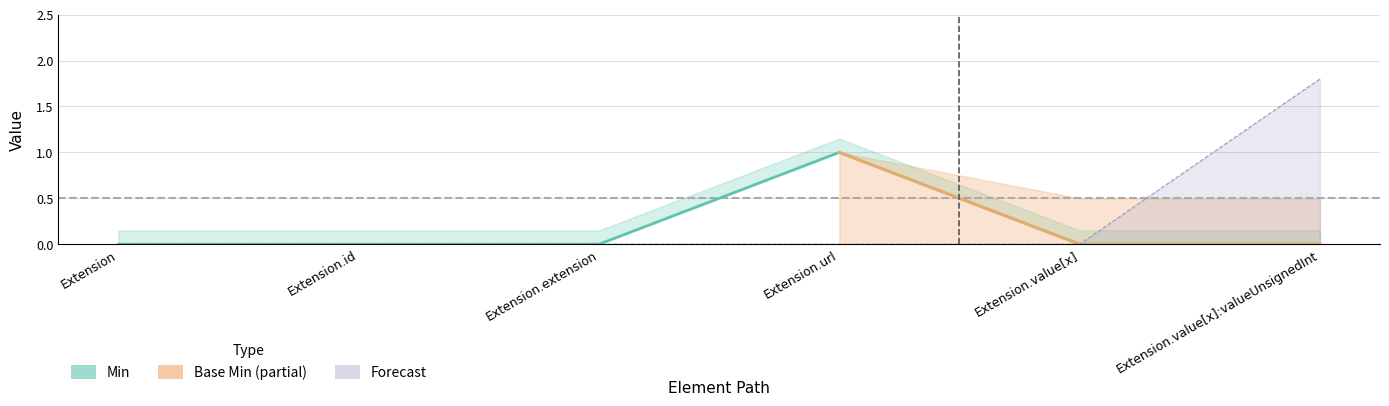

True or false: the data shows -1 at Extension.value[x].

False